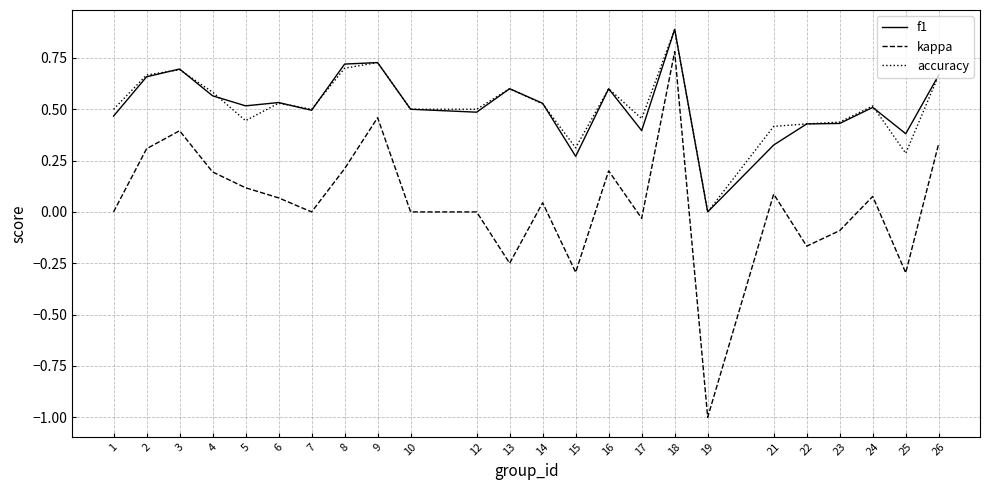

What are all the series names shown in the legend?

f1, kappa, accuracy